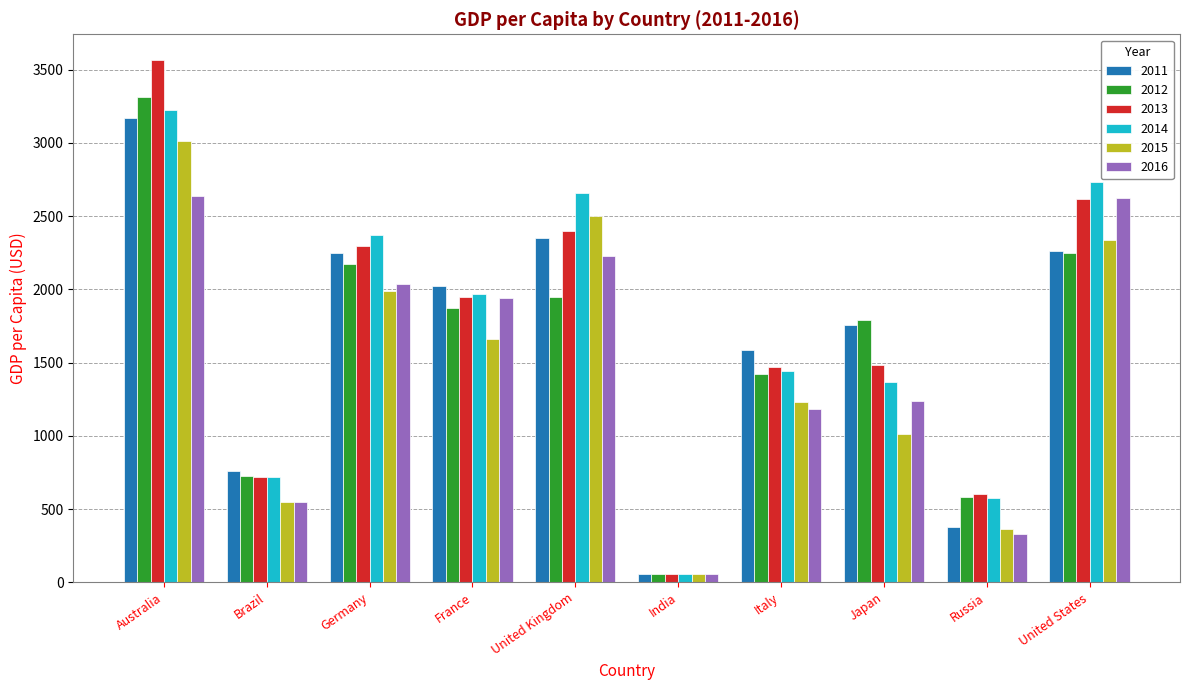

True or false: 2012 has a value of 584.9 at Russia.

True